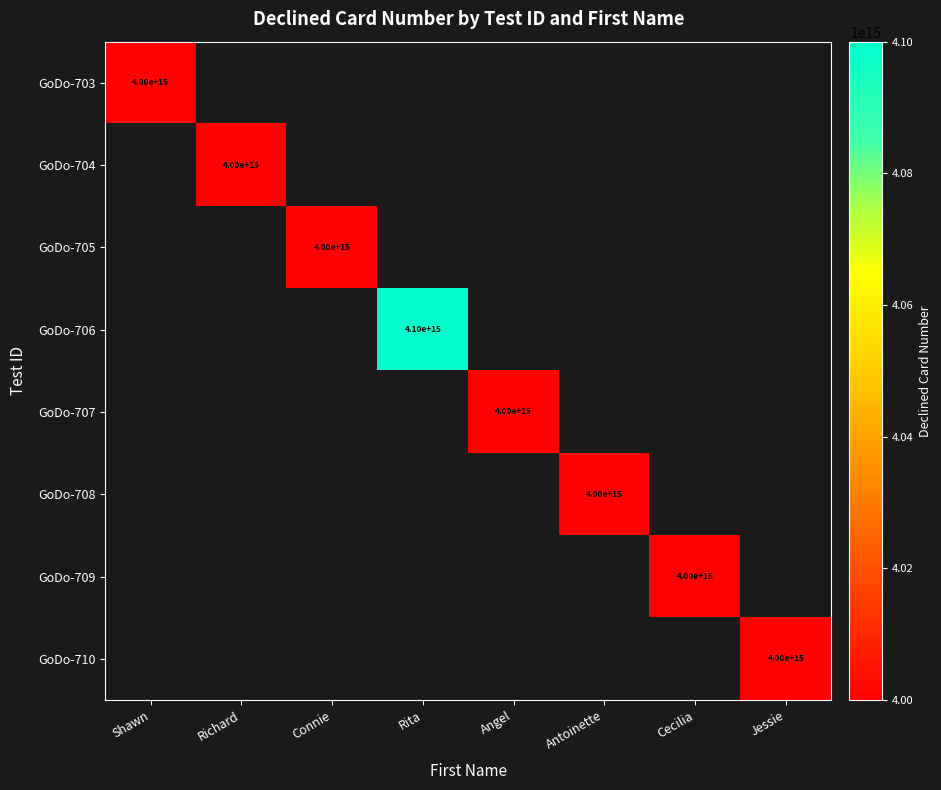

Is it true that GoDo-706 equals 4100000000000000 at Rita?

True